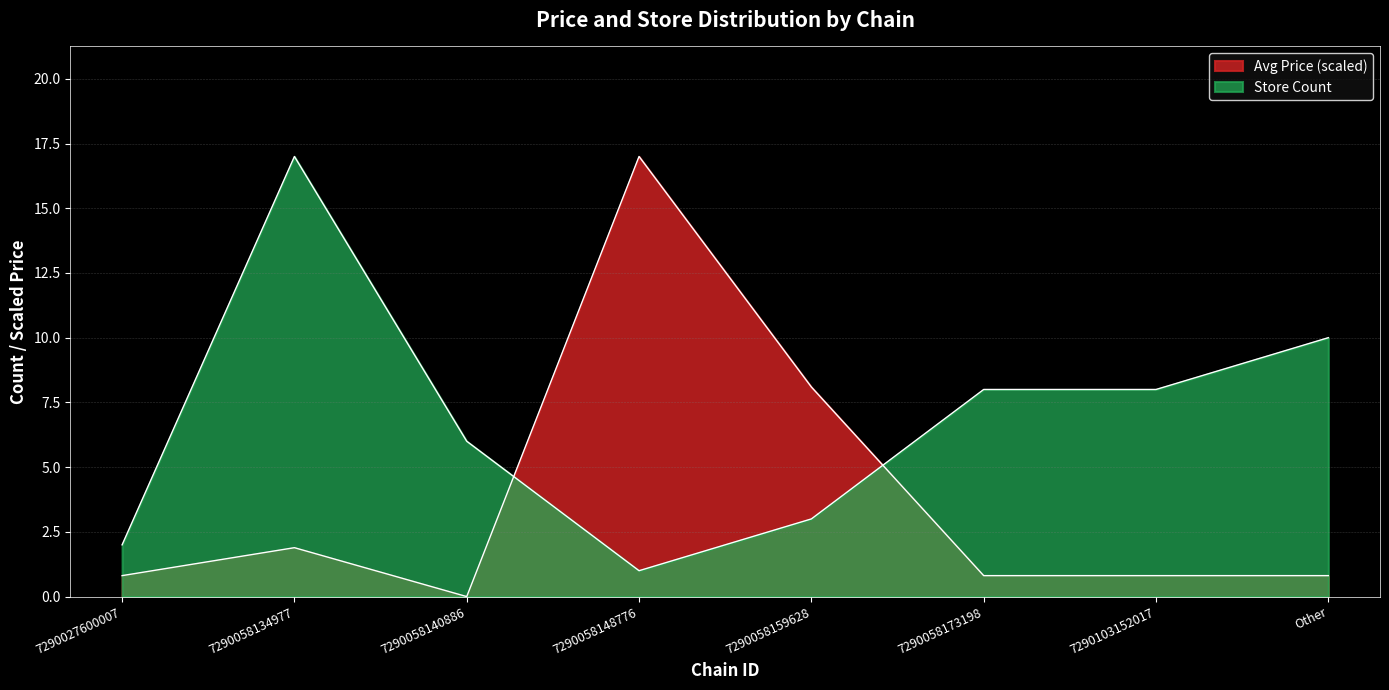

What is the label of the 8th point from the left?

Other